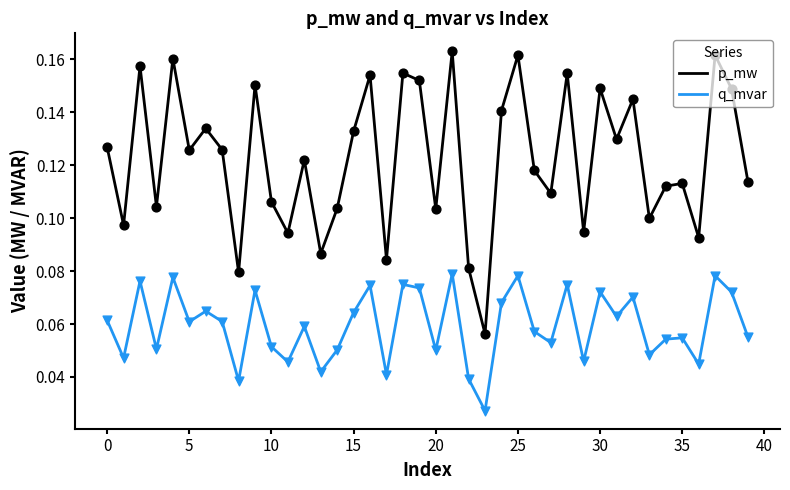

Which series has the largest total across all categories?

p_mw